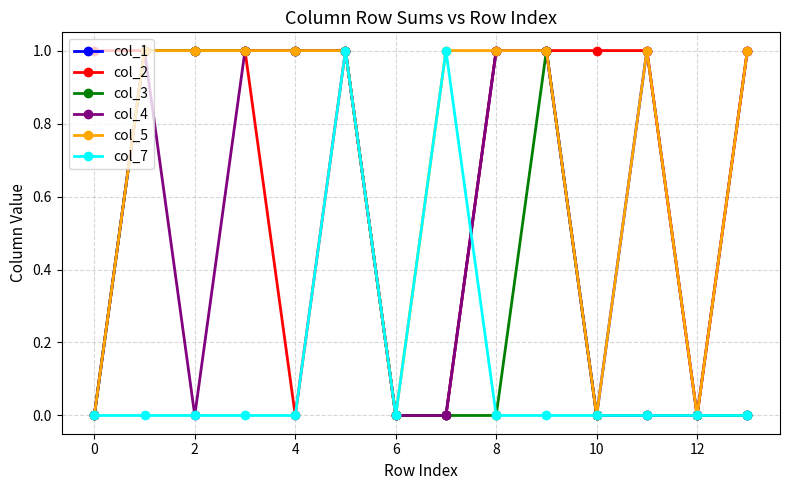

What is the value of the col_2 point at the 9th from the left?

1